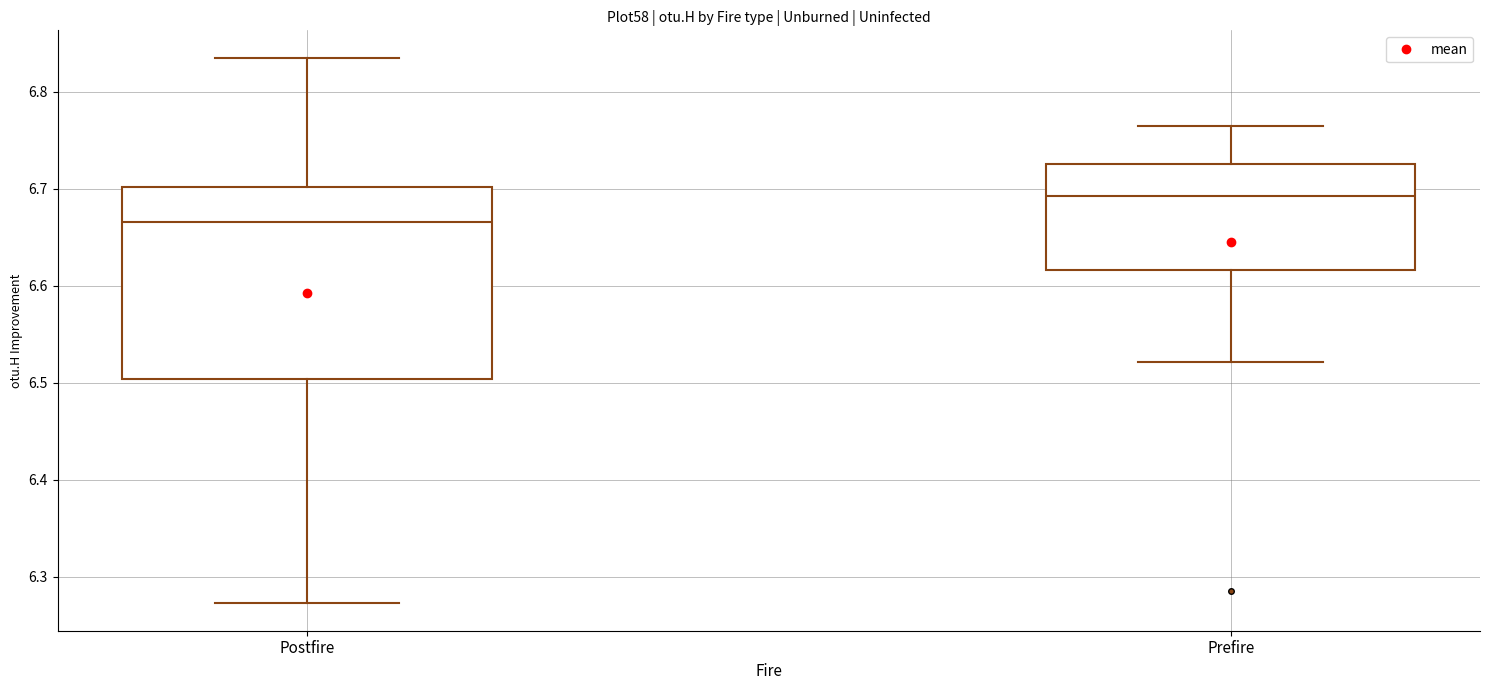

Which box is the tallest, from its lower edge to its upper edge?

Postfire